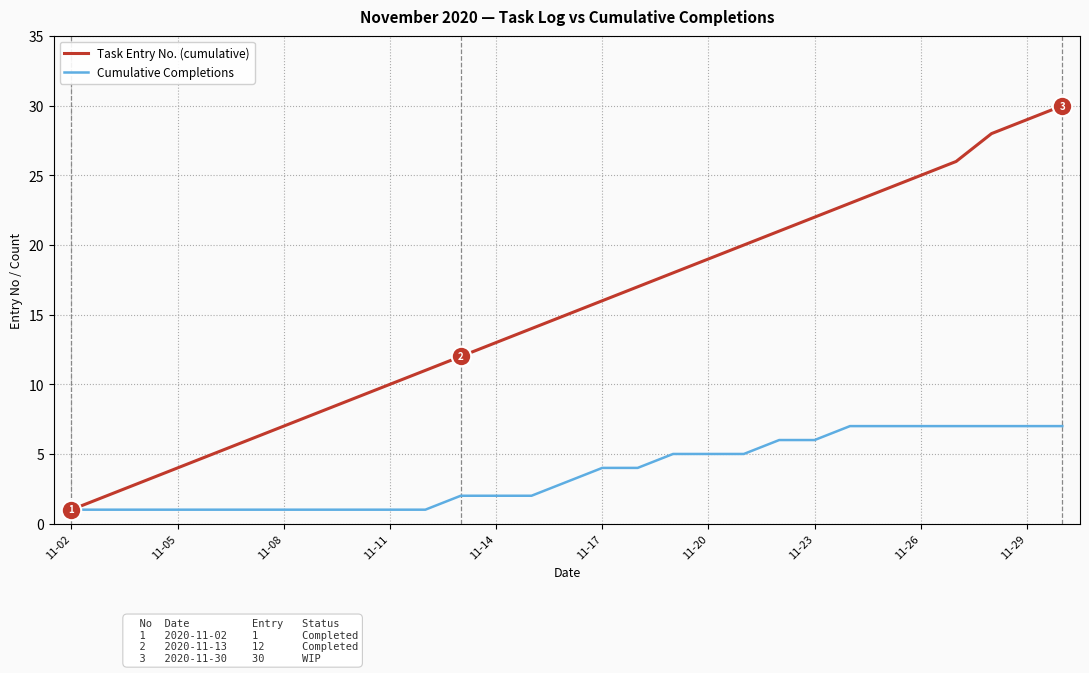

Which series has the largest range (max minus min)?

Task Entry No. (cumulative)